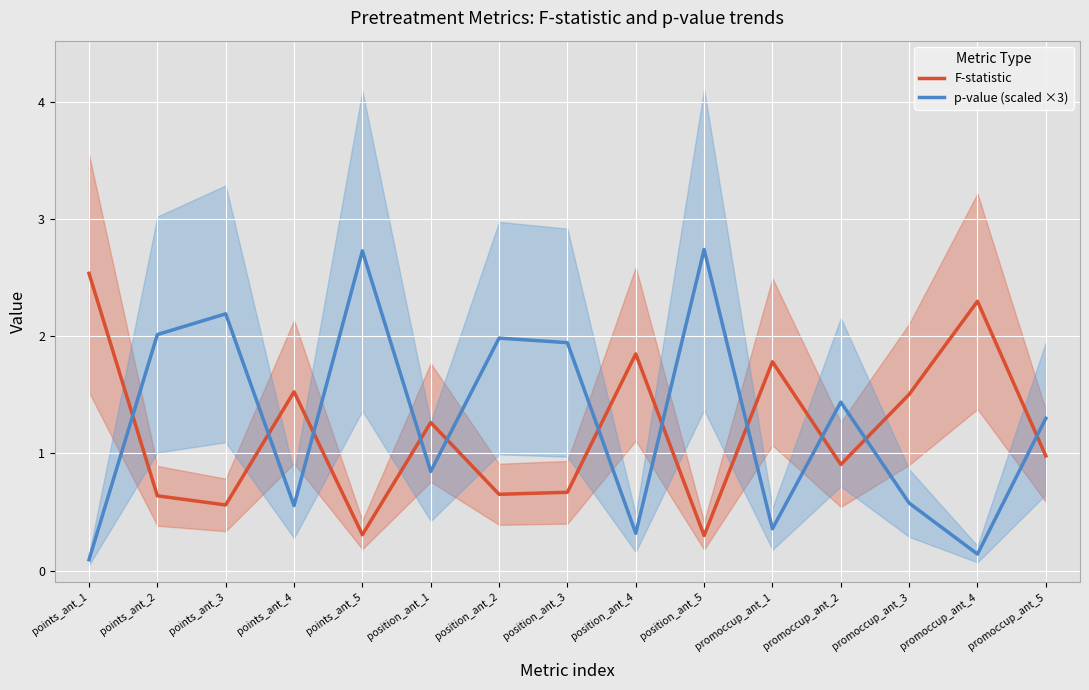

What is the label of the 10th point from the left?

position_ant_5